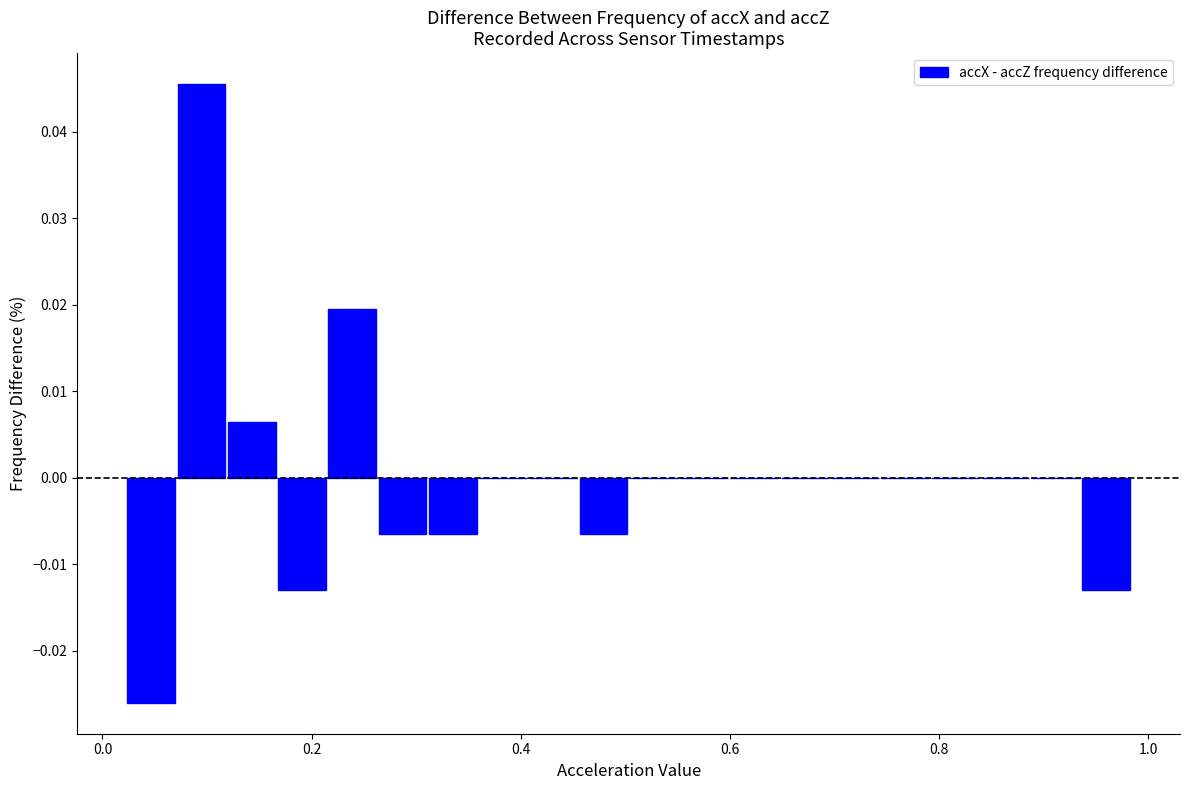

Read against the x-axis, roughly where is the centre of the tallest bar?

0.10